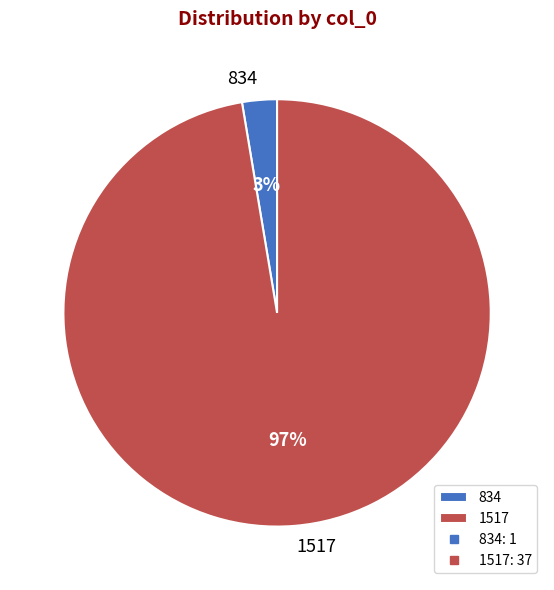

Between 1517 and 834, which is larger?

1517